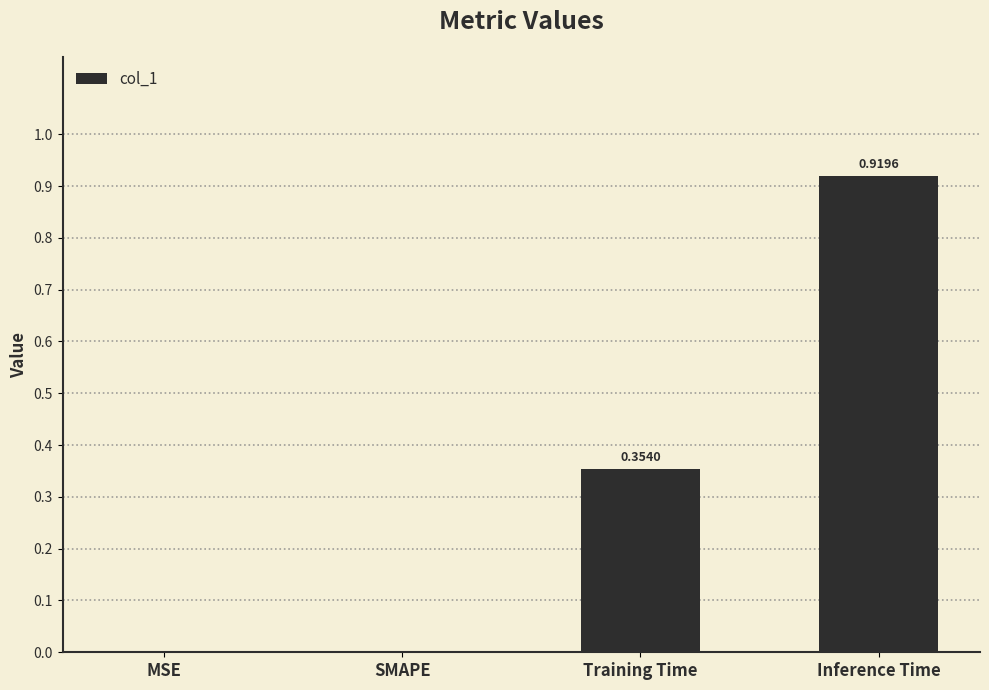

What is the change in value from SMAPE to Training Time?

+0.4